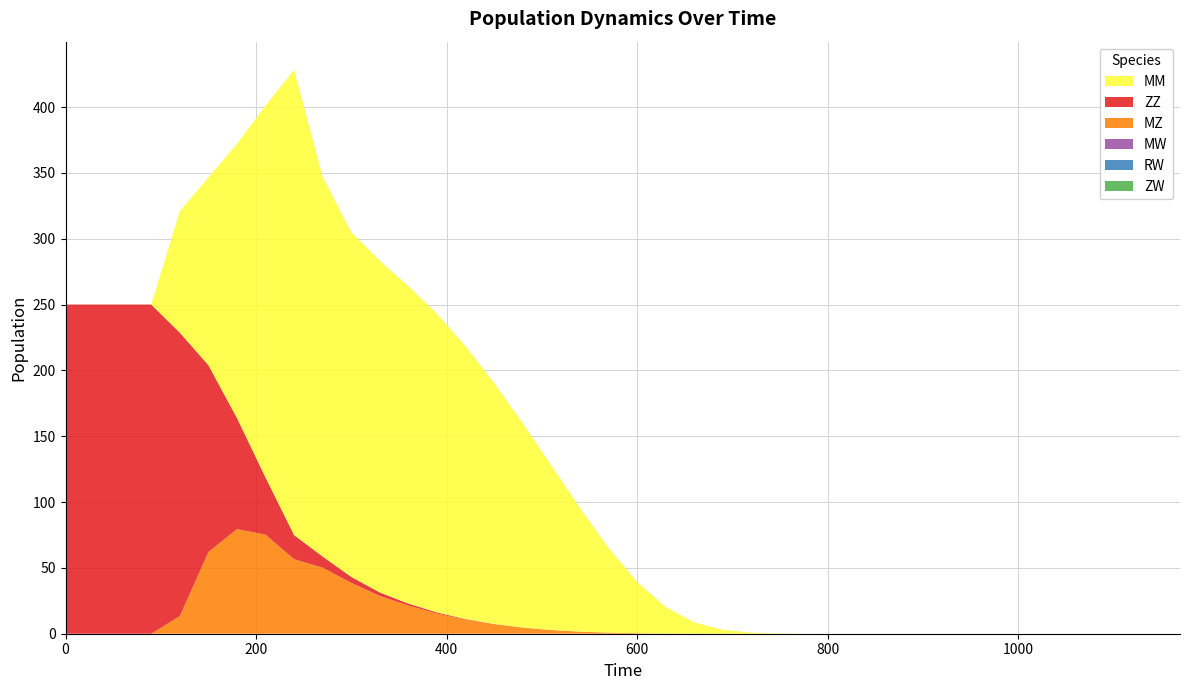

Reading right to left, list all the values displayed in this chart.

ZZ: 0.0	0.0	0.0	0.0	0.0	0.0	0.0	0.0	0.0	0.0	0.0	0.0	0.0	0.0	0.0	0.0	0.0	0.0	0.0	0.0	0.0	0.0	0.0	0.1	0.2	0.4	0.8	1.5	2.7	4.5	8.5	18.3	43.4	84.3	141.8	215.3	250.0	250.0	250.0	250.0
MZ: 0.0	0.0	0.0	0.0	0.0	0.0	0.0	0.0	0.0	0.0	0.0	0.0	0.0	0.0	0.0	0.0	0.0	0.1	0.2	0.4	0.8	1.6	2.8	4.6	7.1	10.7	15.4	21.4	28.7	38.7	50.1	56.6	75.2	79.5	62.1	13.4	0.0	0.0	0.0	0.0
MM: 0.0	0.0	0.0	0.0	0.0	0.0	0.0	0.0	0.0	0.0	0.0	0.0	0.0	0.0	0.2	0.9	3.0	8.6	20.1	39.0	64.4	93.9	124.9	155.1	183.0	207.2	226.8	241.1	251.8	261.7	288.2	353.4	282.5	208.2	142.6	92.2	0.0	0.0	0.0	0.0
ZW: 0.0	0.0	0.0	0.0	0.0	0.0	0.0	0.0	0.0	0.0	0.0	0.0	0.0	0.0	0.0	0.0	0.0	0.0	0.0	0.0	0.0	0.0	0.0	0.0	0.0	0.0	0.0	0.0	0.0	0.0	0.0	0.0	0.0	0.0	0.0	0.0	0.0	0.0	0.0	0.0
MW: 0.0	0.0	0.0	0.0	0.0	0.0	0.0	0.0	0.0	0.0	0.0	0.0	0.0	0.0	0.0	0.0	0.0	0.0	0.0	0.0	0.0	0.0	0.0	0.0	0.0	0.0	0.0	0.0	0.0	0.0	0.0	0.0	0.0	0.0	0.0	0.0	0.0	0.0	0.0	0.0
RW: 0.0	0.0	0.0	0.0	0.0	0.0	0.0	0.0	0.0	0.0	0.0	0.0	0.0	0.0	0.0	0.0	0.0	0.0	0.0	0.0	0.0	0.0	0.0	0.0	0.0	0.0	0.0	0.0	0.0	0.0	0.0	0.0	0.0	0.0	0.0	0.0	0.0	0.0	0.0	0.0